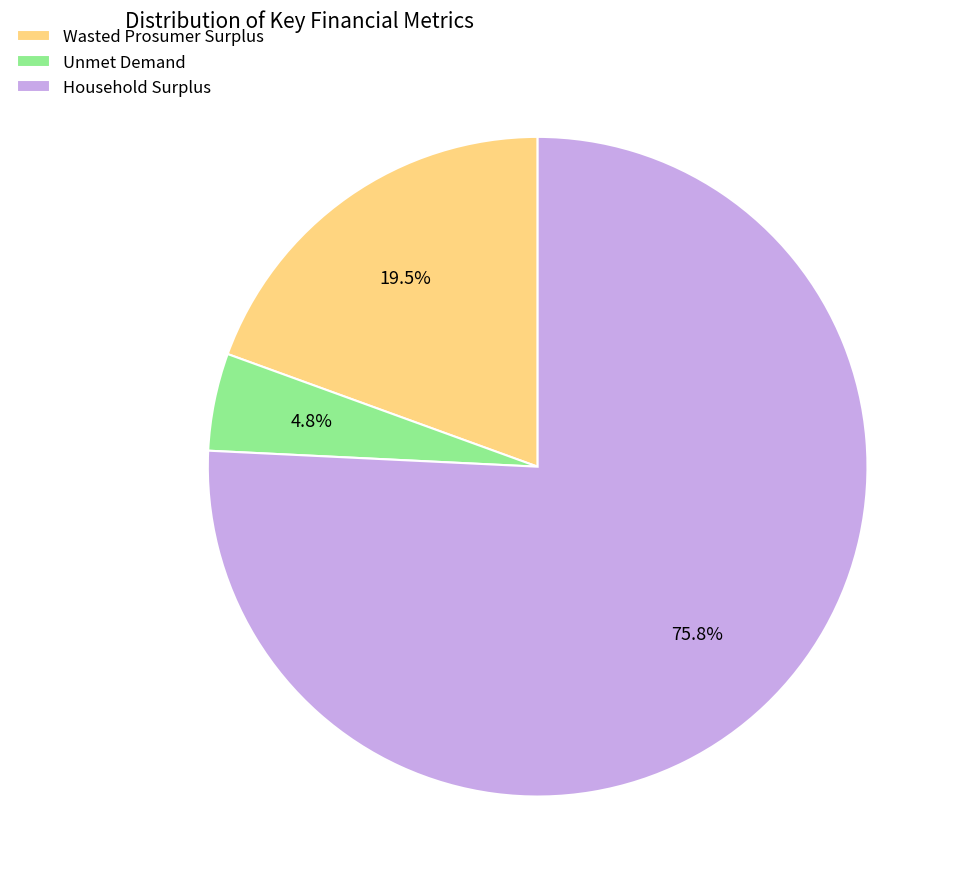

To the nearest percent, what is the difference between the Household Surplus and Wasted Prosumer Surplus slice percentages?

56%